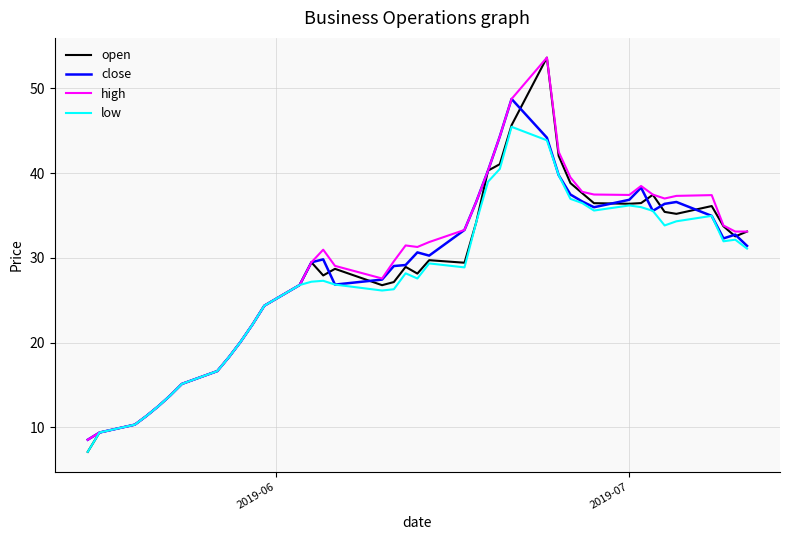

Which series has the widest spread of values?

open